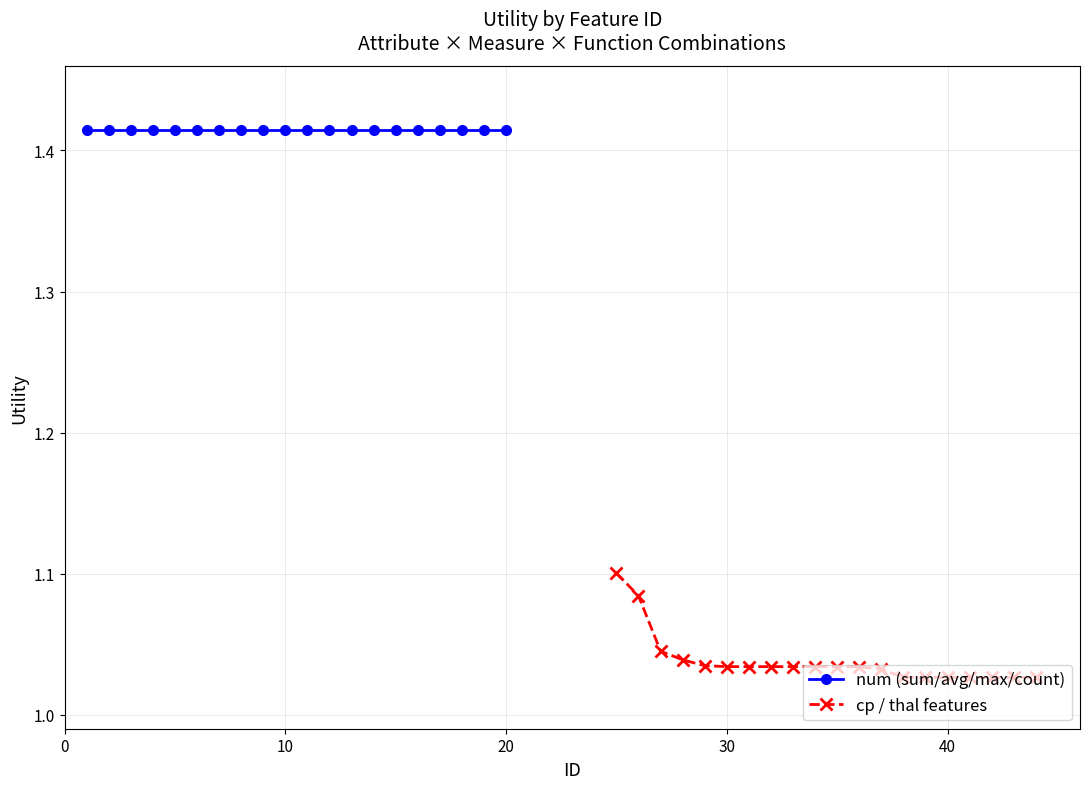

What is the value of the num (sum/avg/max/count) point at the 20th from the left?

1.4